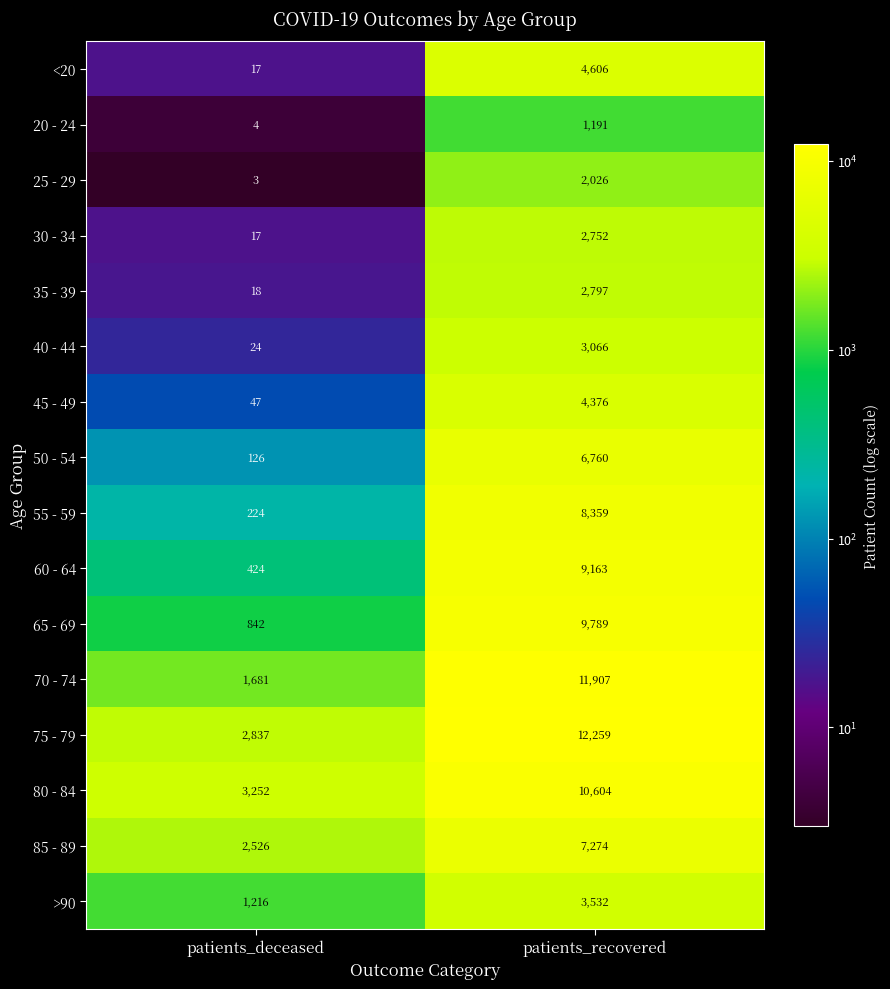

Rank the series at patients_recovered from highest to lowest value.

75 - 79, 70 - 74, 80 - 84, 65 - 69, 60 - 64, 55 - 59, 85 - 89, 50 - 54, <20, 45 - 49, >90, 40 - 44, 35 - 39, 30 - 34, 25 - 29, 20 - 24